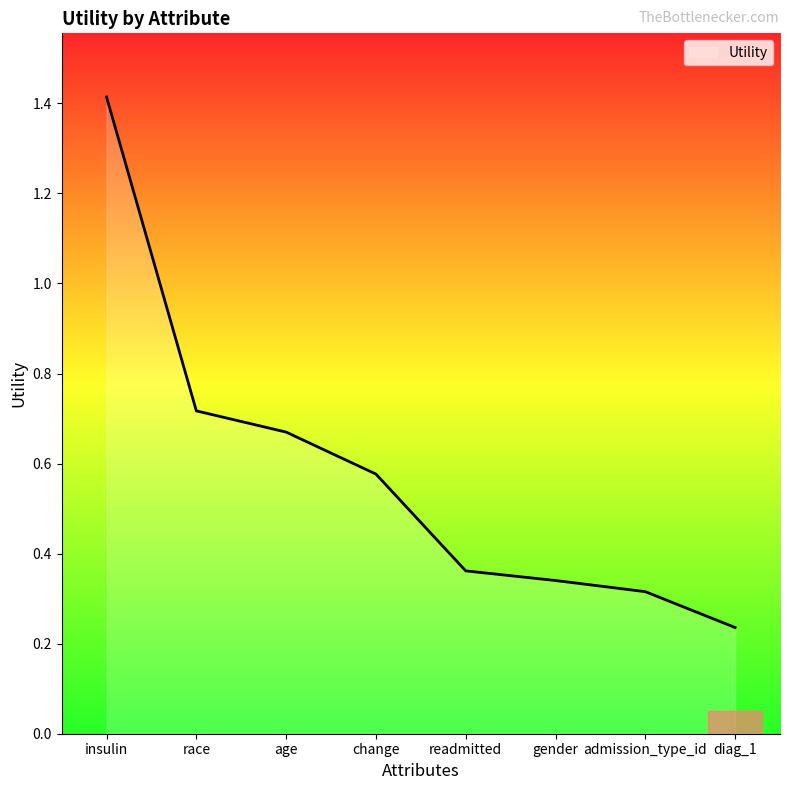

How many lines are shown in the chart?

1